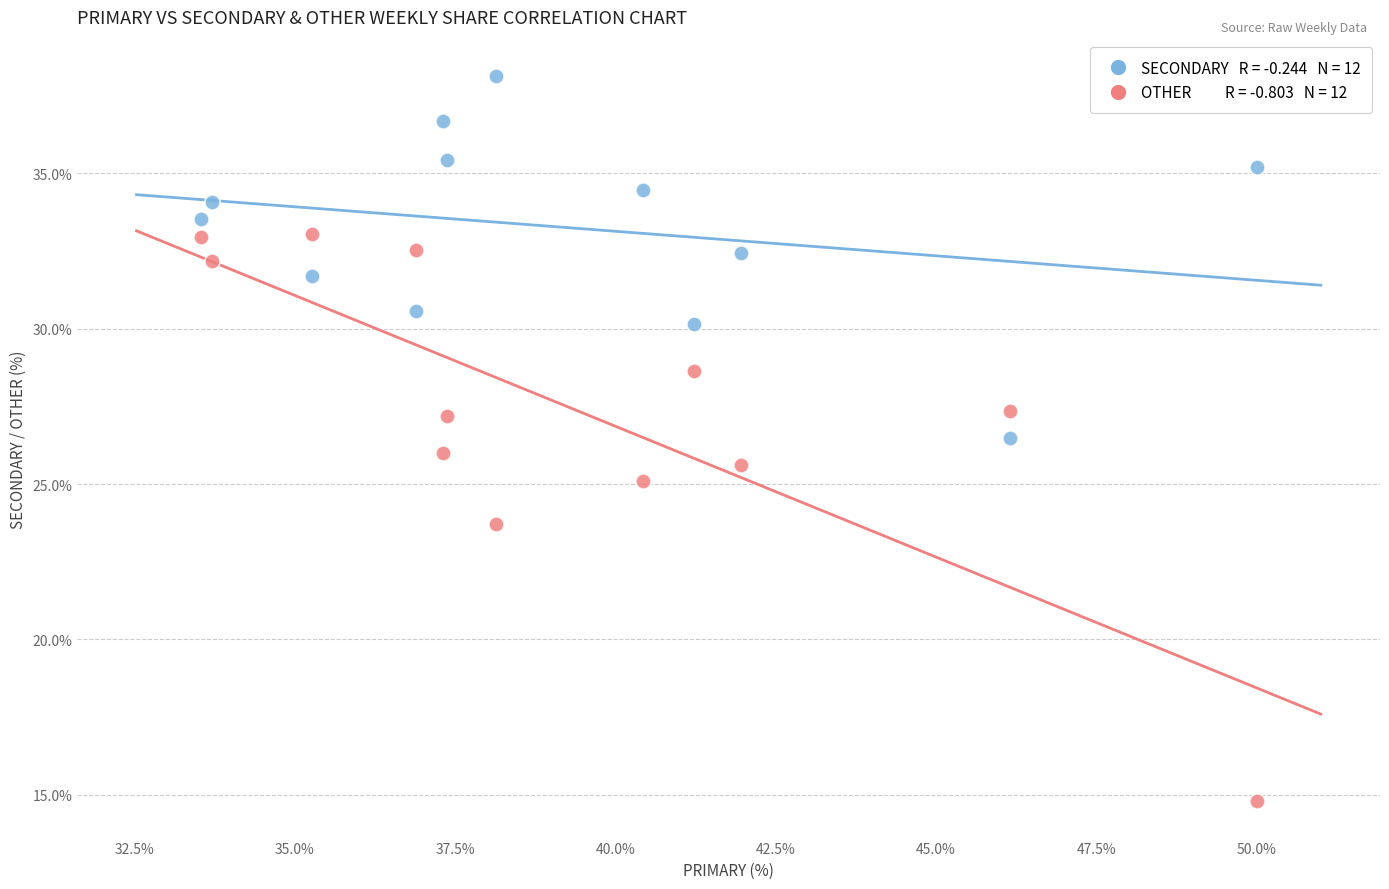

Across all data points, what is the range of X values (max minus min)?

16.5